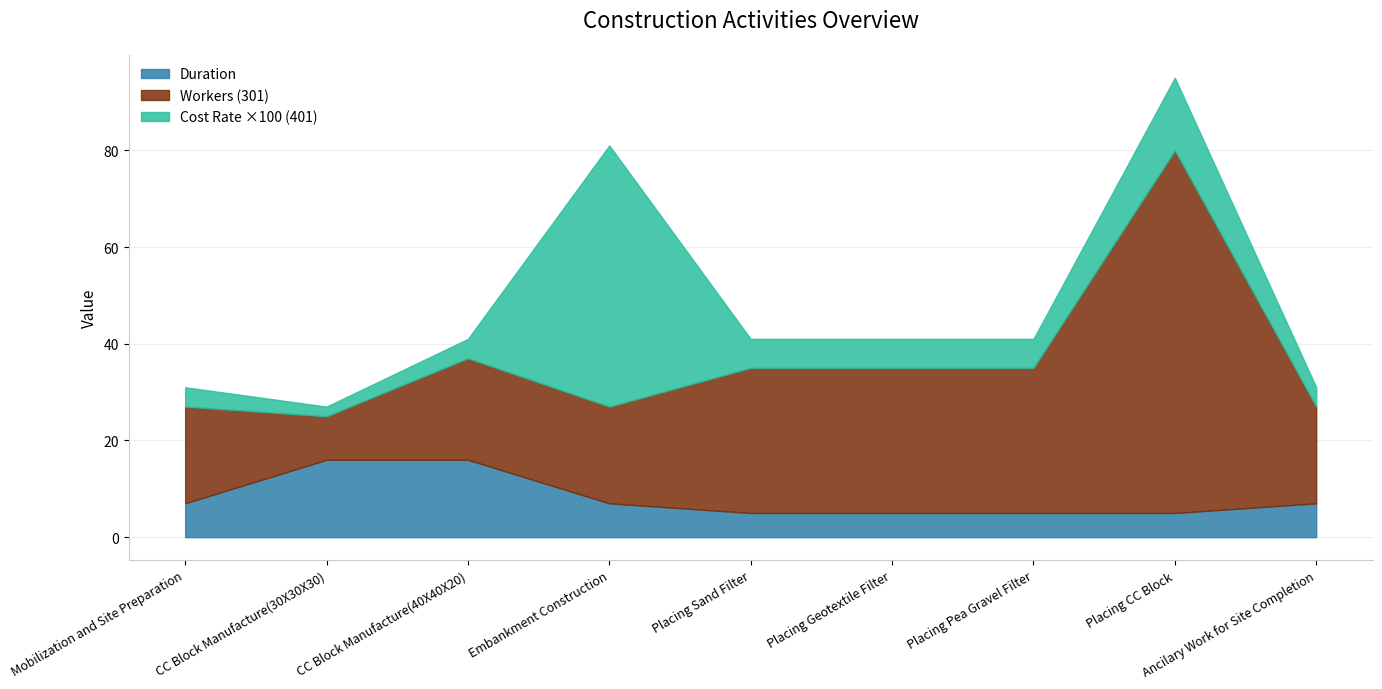

What is the greatest value displayed?

75.0